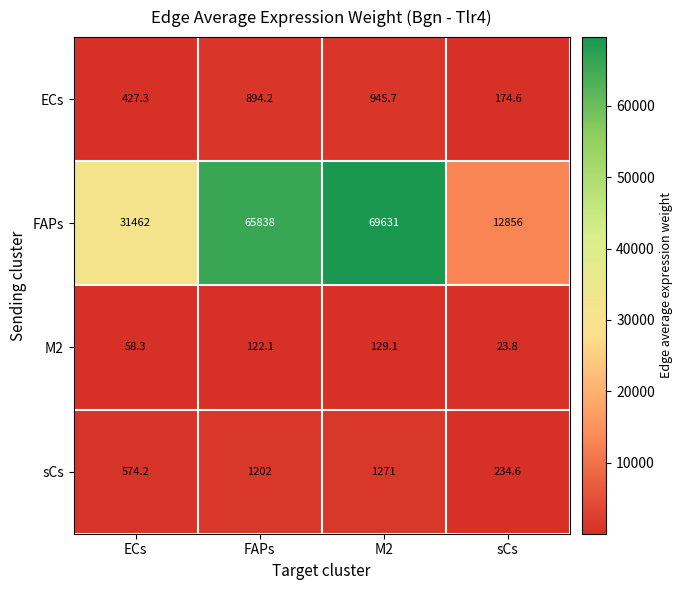

What is the difference between the highest and lowest values at FAPs?

65715.9